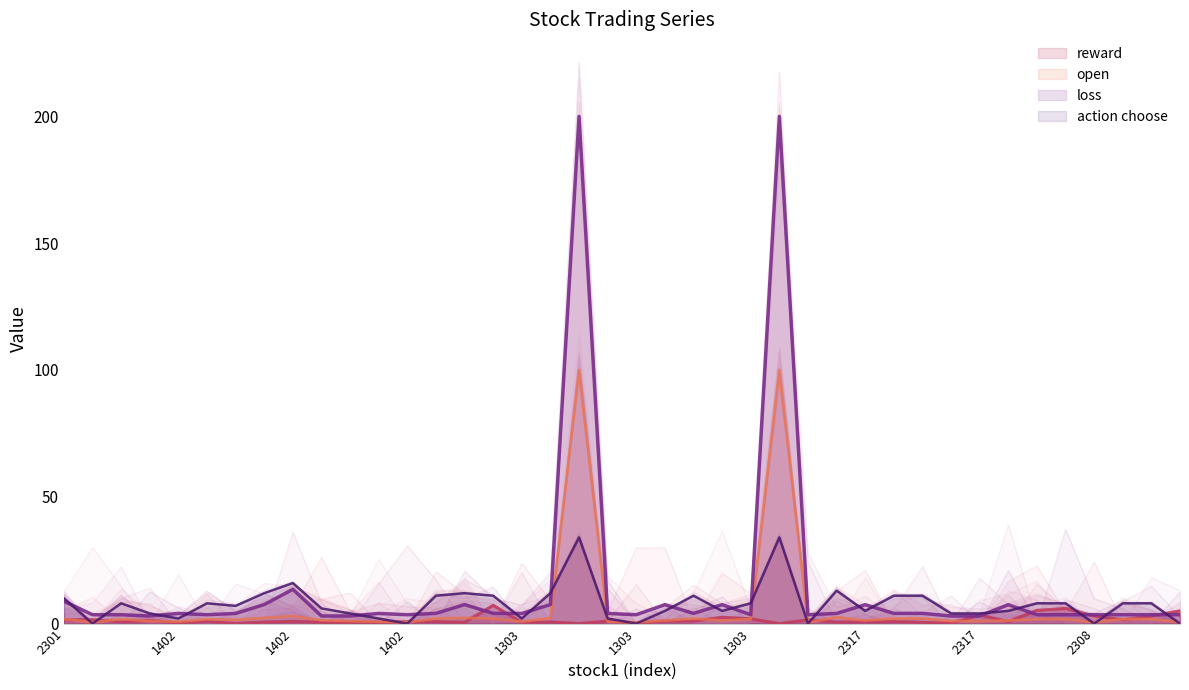

After their last crossing, which series has the higher values: action choose or open?

open